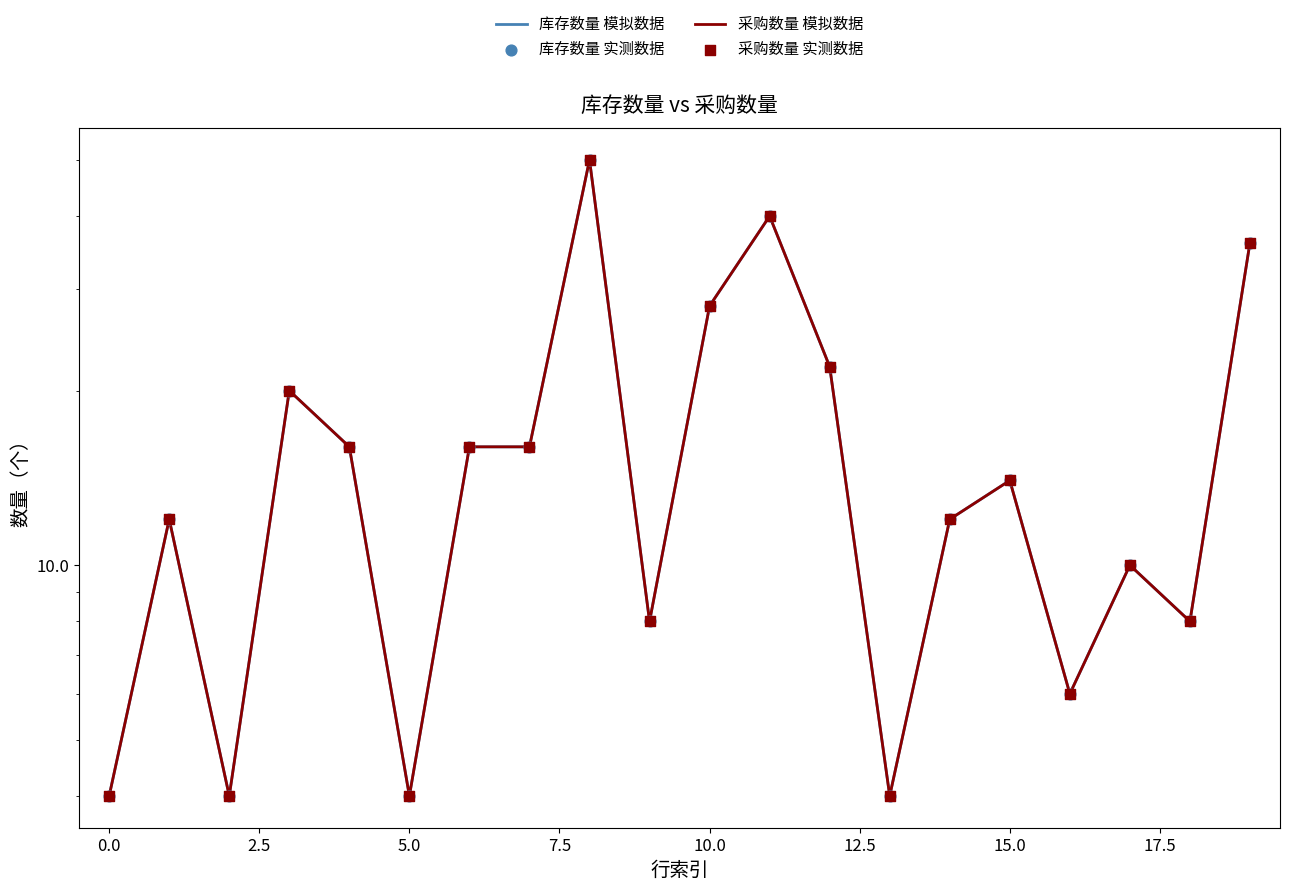

Which series reaches the maximum Y coordinate?

库存数量 模拟数据